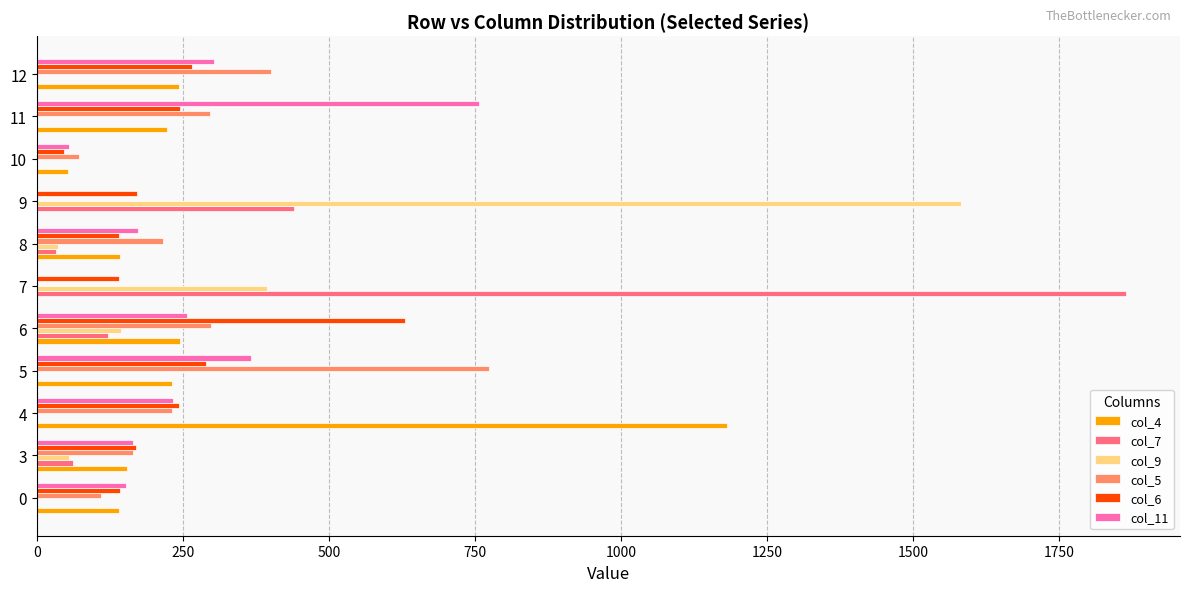

Between 4 and 6, which series saw the biggest shift?

col_4